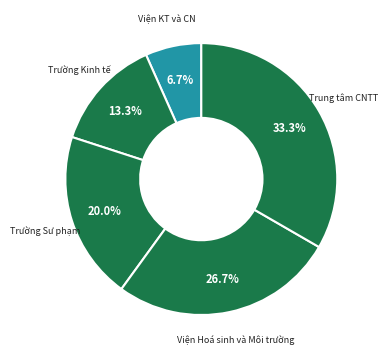

Is it true that Trung tâm CNTT is 24% of the pie?

False